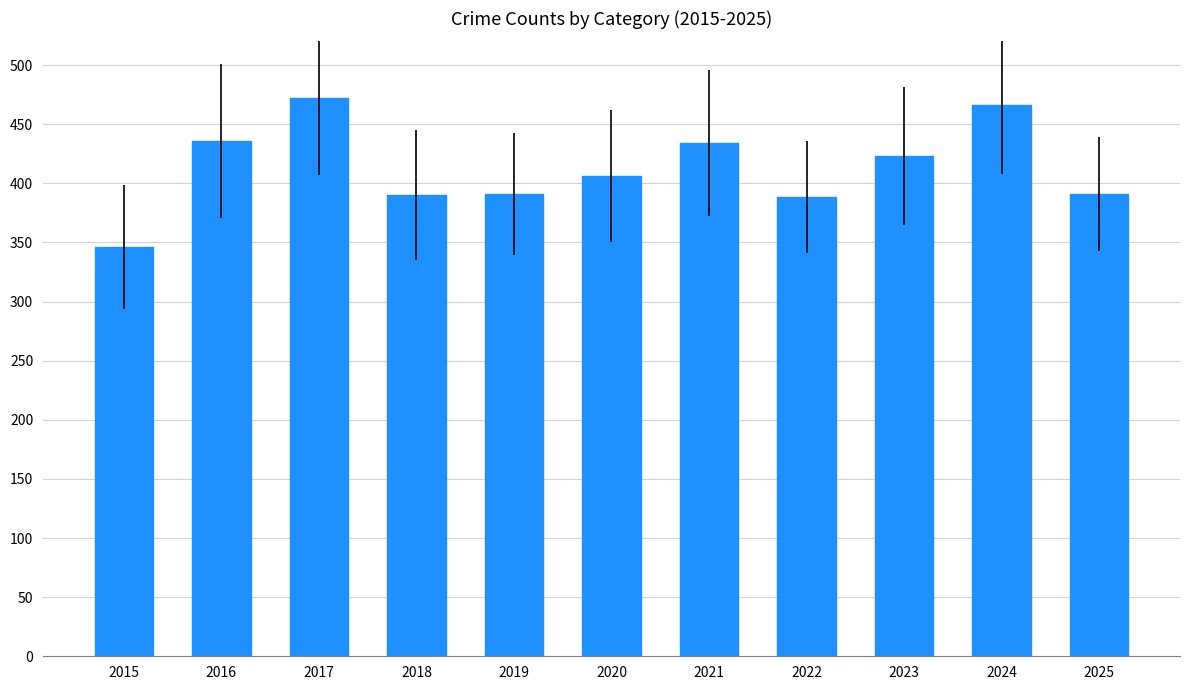

At which label does the data first exceed 406?

2016